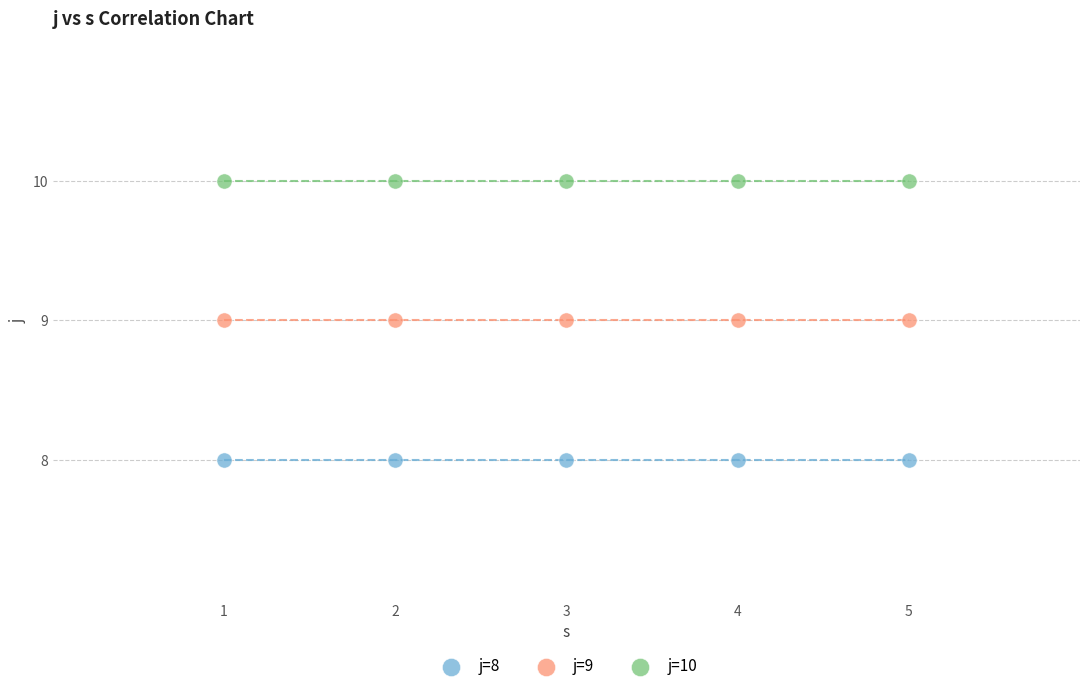

Which series contains the lowest Y value?

j=8